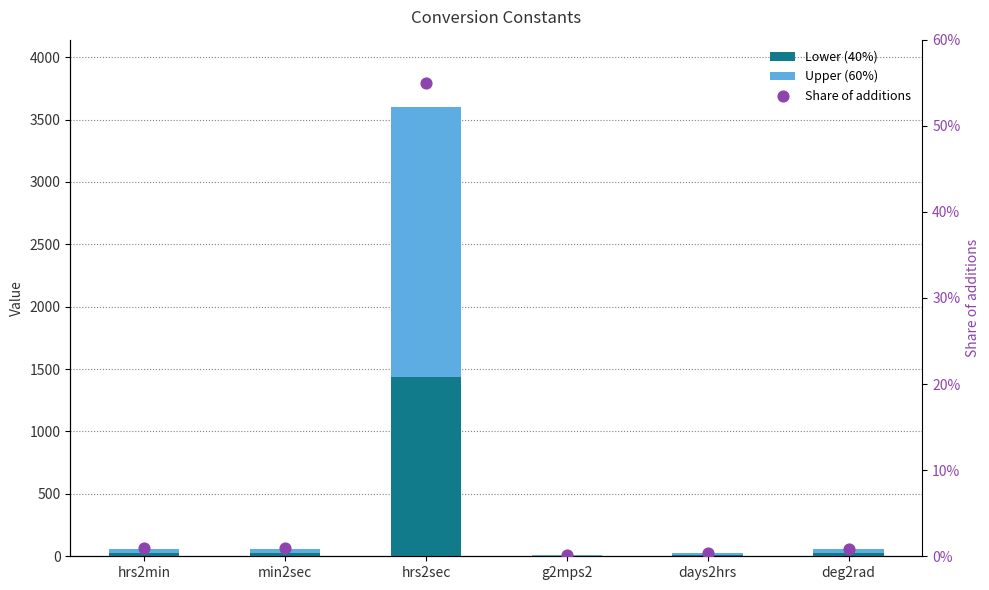

At which category is the sum across all series the highest?

hrs2sec